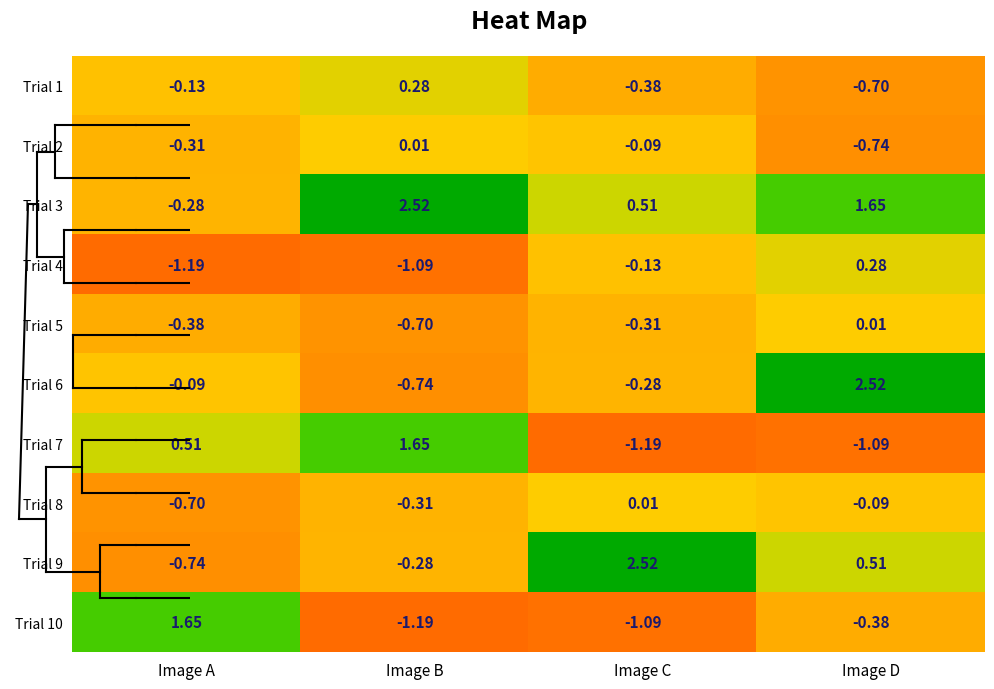

At which category is the sum across all series the highest?

Image D